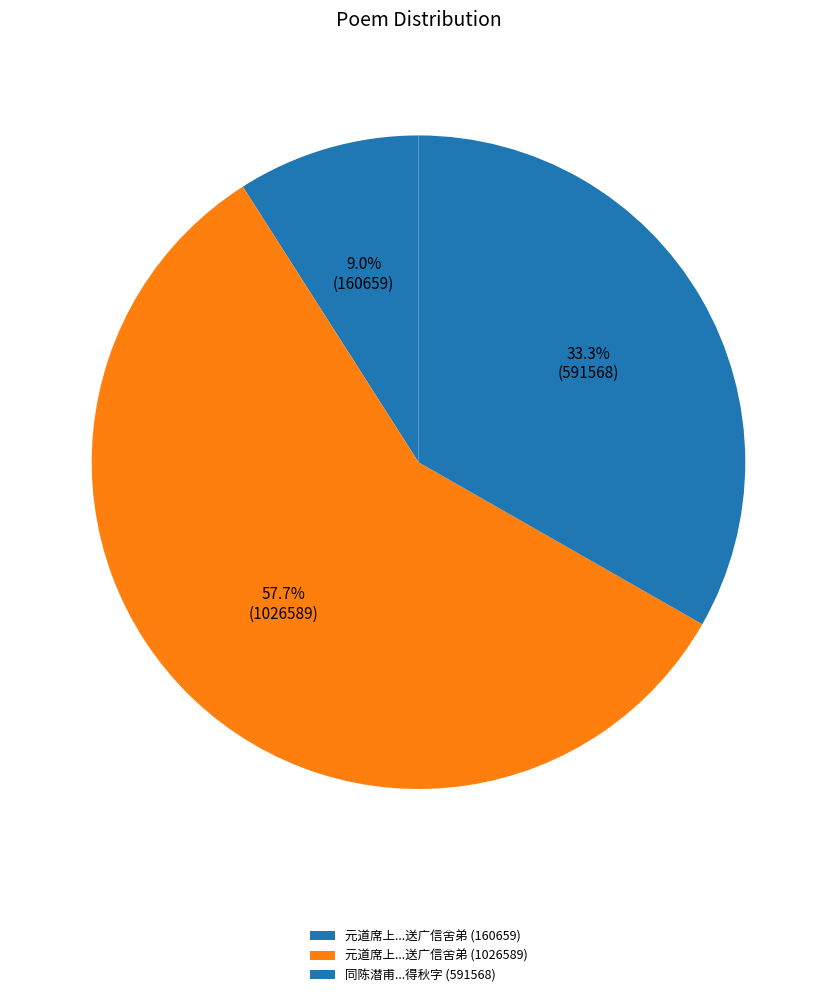

Count the number of slices in the pie.

3